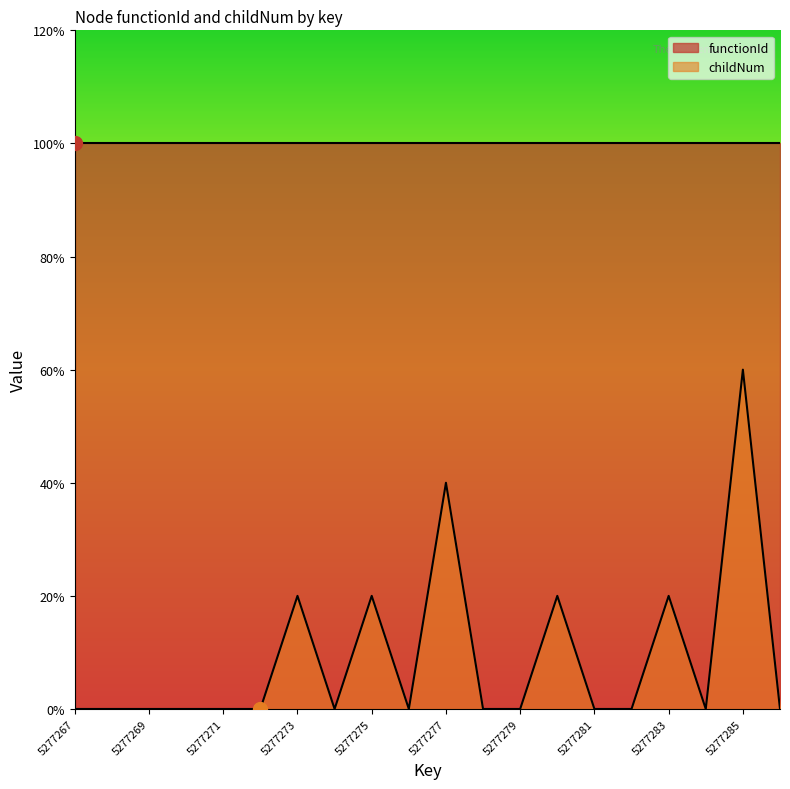

How many interior local peaks (higher than both neighbors) does the data have?

6